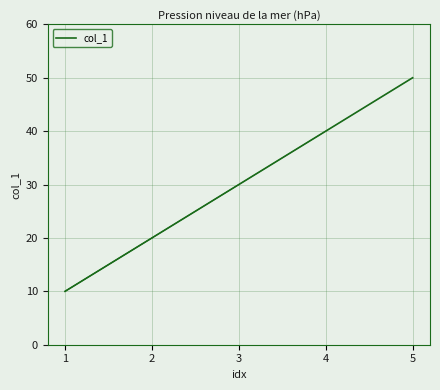

Rank the categories by value from highest to lowest.

5, 4, 3, 2, 1